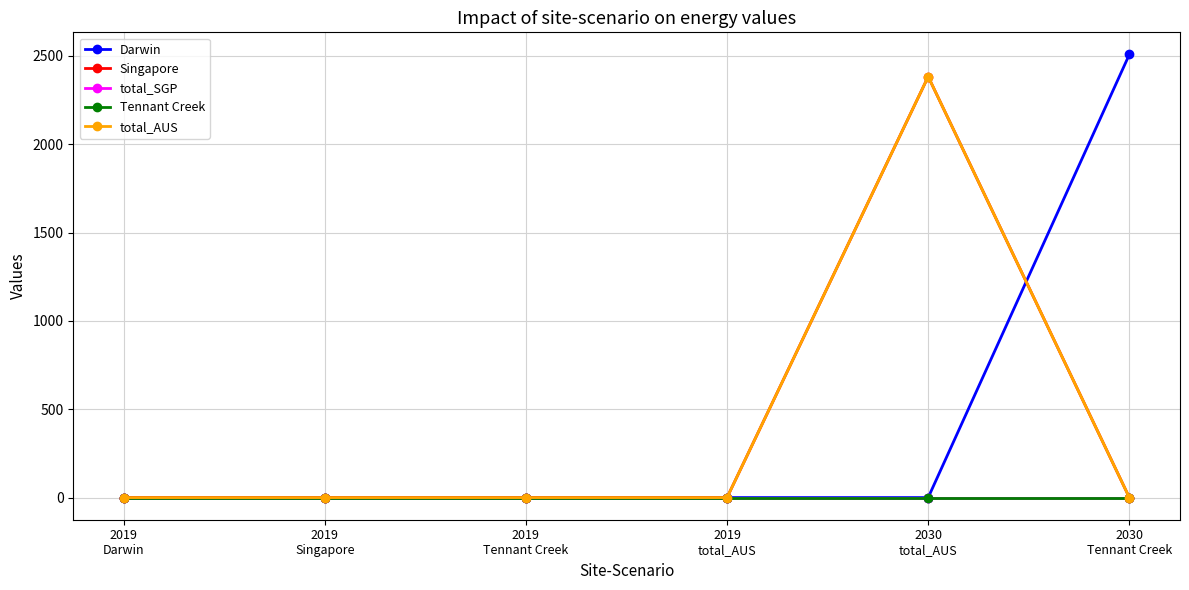

Reading left to right, list all the values displayed in this chart.

Darwin: 2019
Darwin=0.0	2019
Singapore=0.0	2019
Tennant Creek=0.0	2019
total_AUS=0.0	2030
total_AUS=0.0	2030
Tennant Creek=2508.4
Singapore: 2019
Darwin=0.0	2019
Singapore=0.0	2019
Tennant Creek=0.0	2019
total_AUS=0.0	2030
total_AUS=2383.0	2030
Tennant Creek=0.0
total_SGP: 2019
Darwin=0.0	2019
Singapore=0.0	2019
Tennant Creek=0.0	2019
total_AUS=0.0	2030
total_AUS=0.0	2030
Tennant Creek=0.0
Tennant Creek: 2019
Darwin=0.0	2019
Singapore=0.0	2019
Tennant Creek=0.0	2019
total_AUS=0.0	2030
total_AUS=0.0	2030
Tennant Creek=0.0
total_AUS: 2019
Darwin=0.0	2019
Singapore=0.0	2019
Tennant Creek=0.0	2019
total_AUS=0.0	2030
total_AUS=2383.0	2030
Tennant Creek=0.0